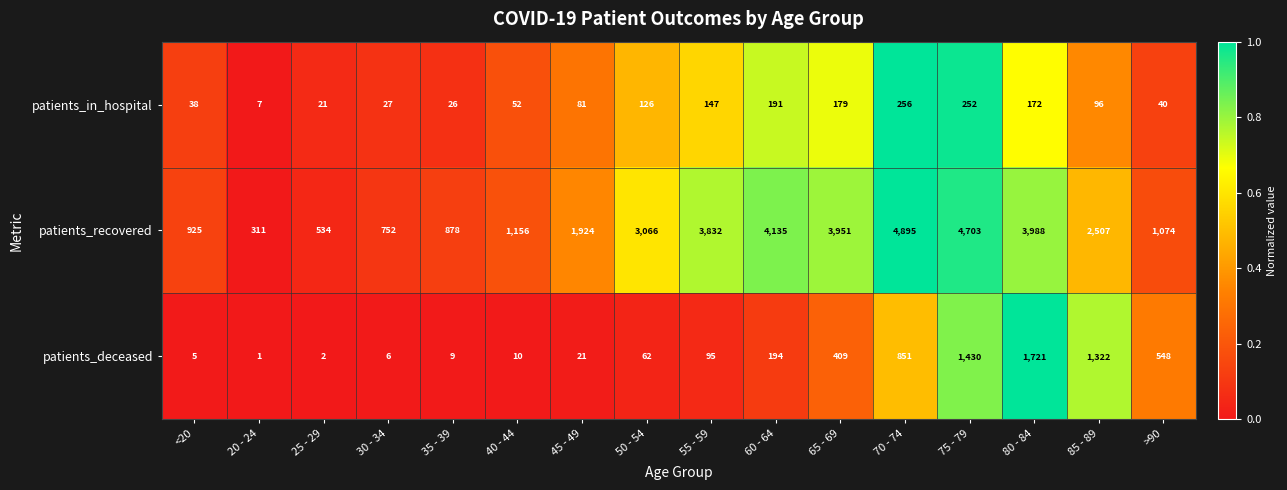

What is the difference between the maximum and second lowest values in the patients_in_hospital series?

235